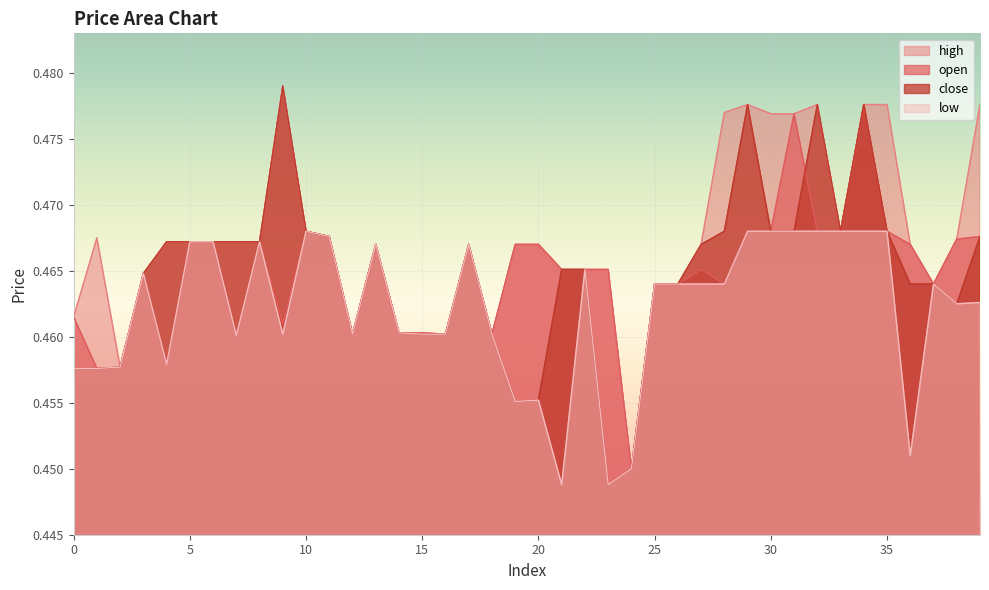

The low series shows 0.5 at 28. True or false?

True